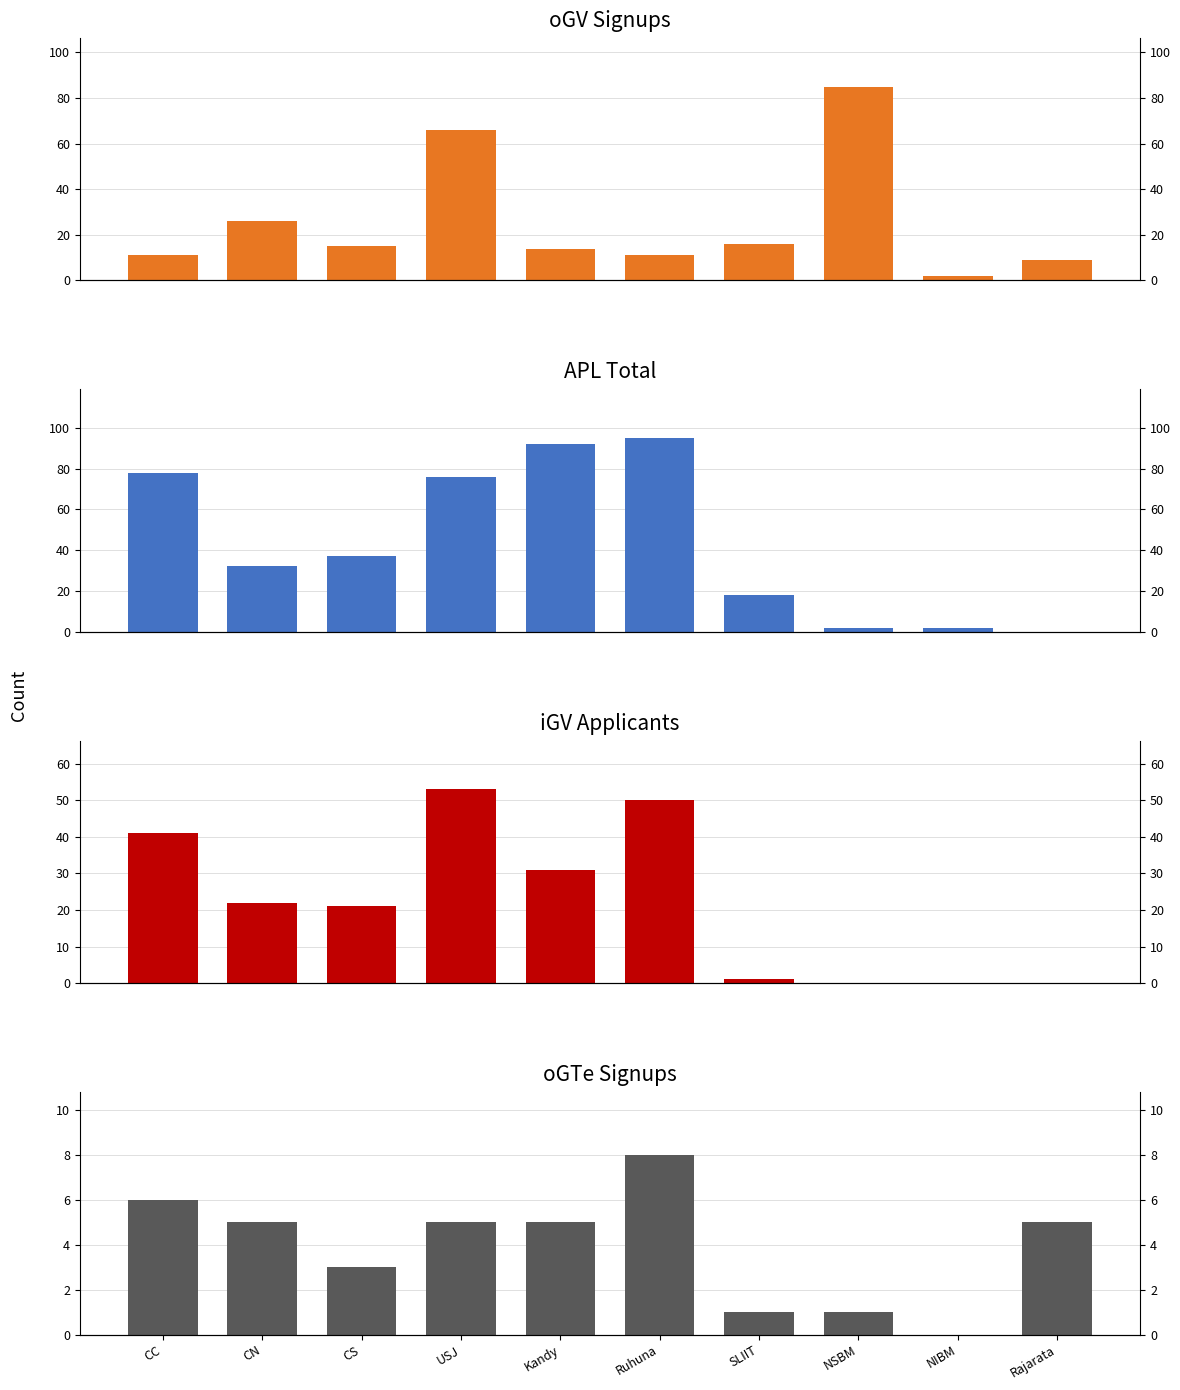

How many groups of bars are there?

10